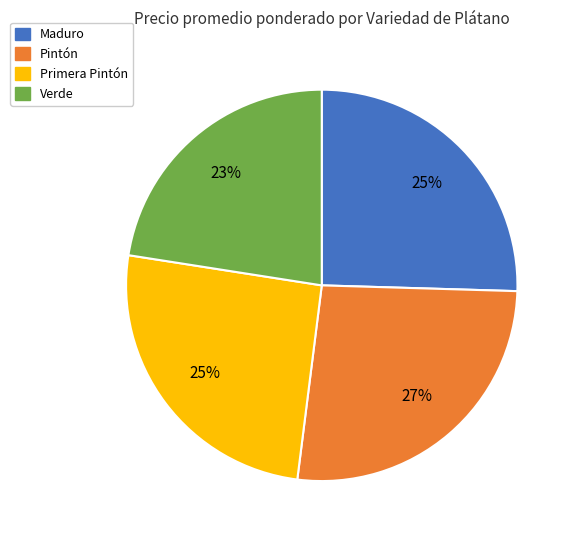

Is the sum of Pintón and Maduro greater than half?

Yes